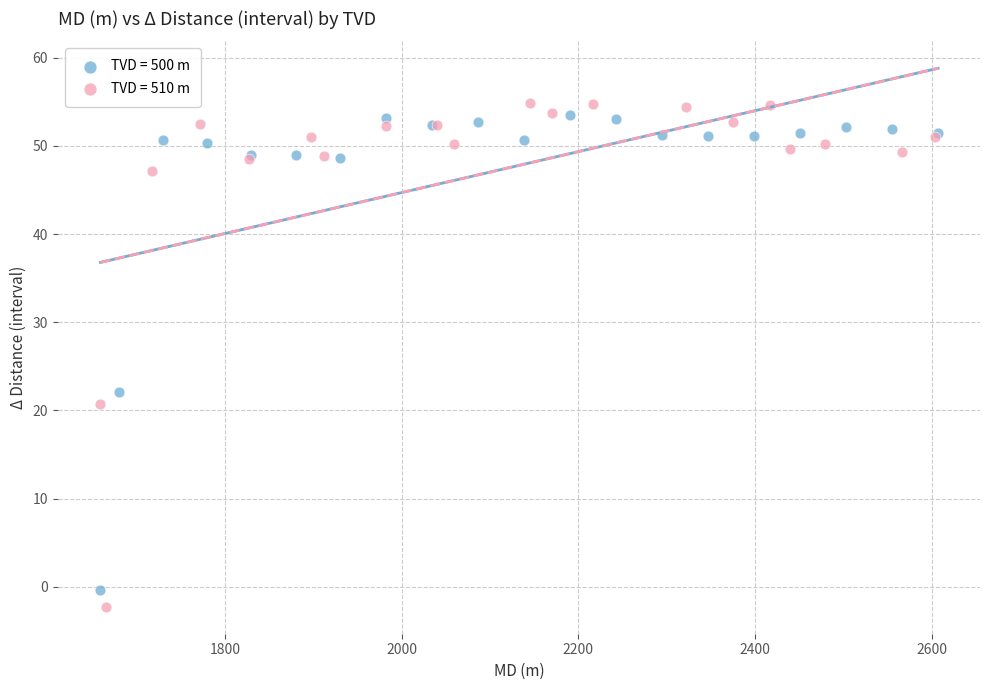

What are all the series names shown in the legend?

TVD = 500 m, TVD = 510 m